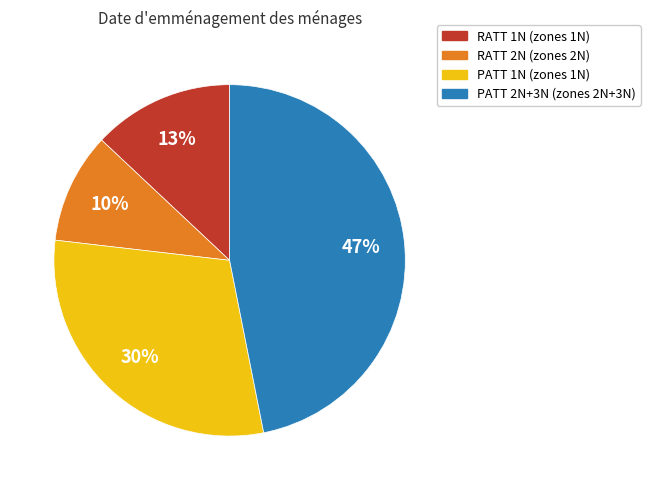

To the nearest percent, what is the difference between the largest and smallest slice percentages?

37%